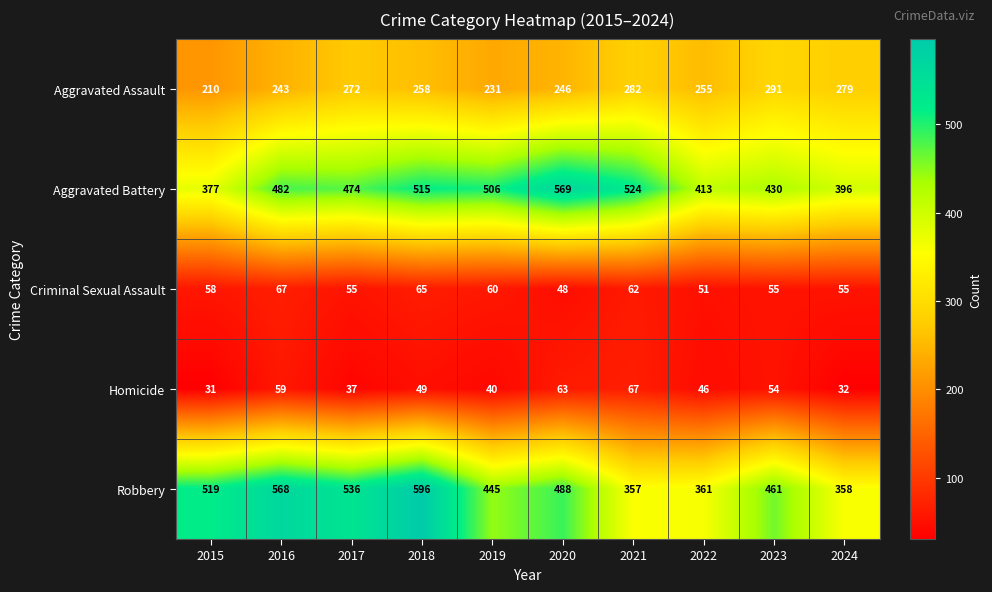

What is the difference between the Aggravated Battery values at 2019 and 2022?

93